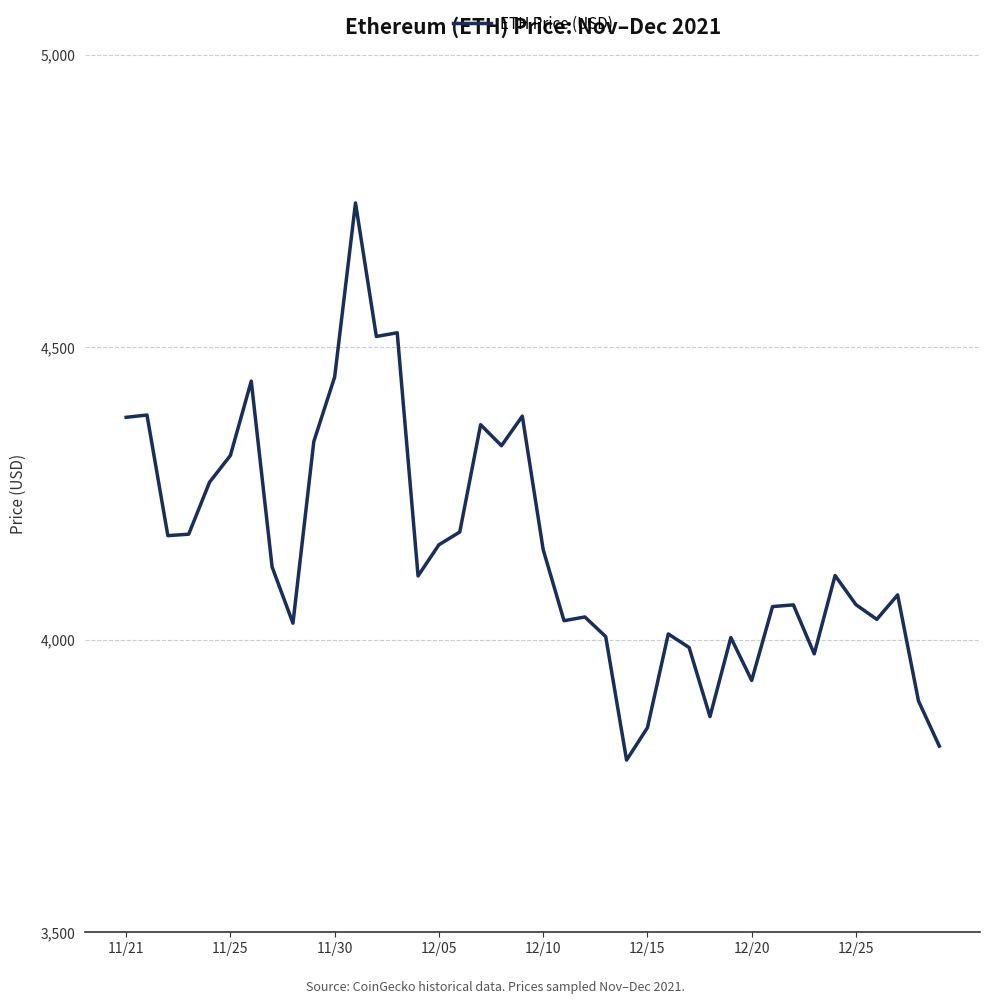

What is the difference between the maximum and minimum values?

952.1